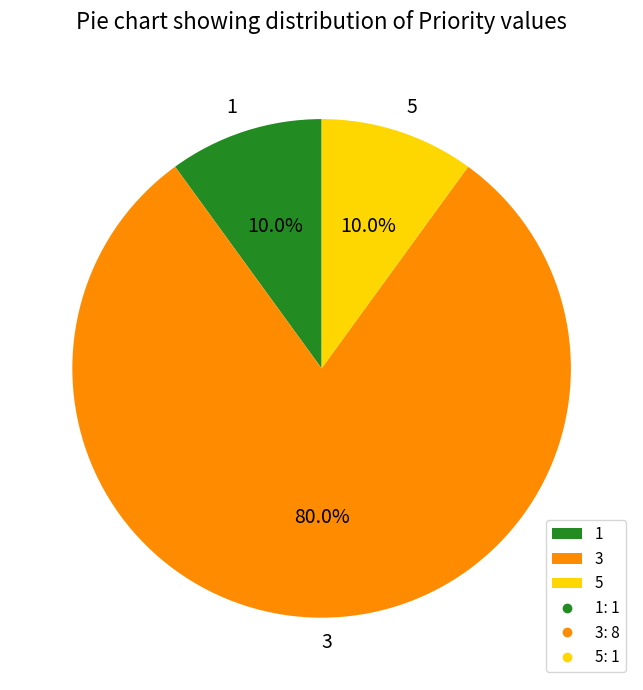

What is the ratio of the value at 5 to the value at 1?

1.0